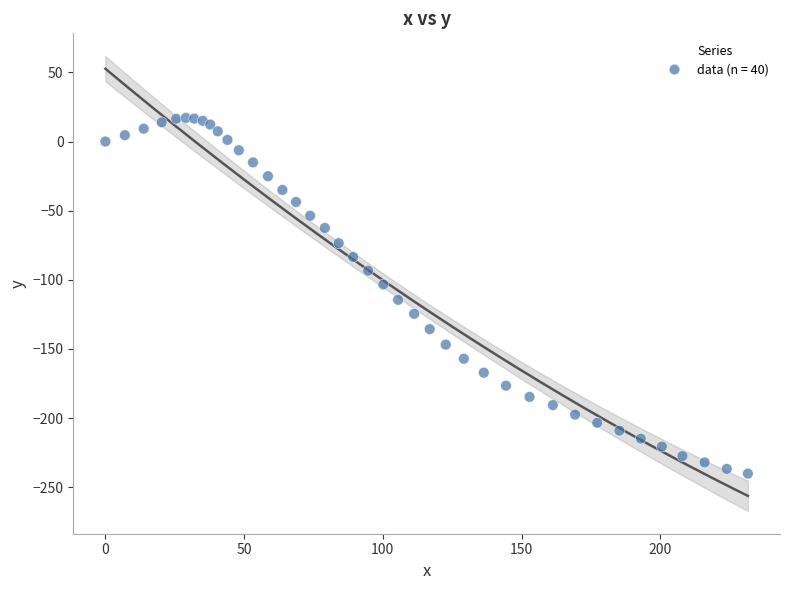

What is the range of X values (max minus min)?

231.6